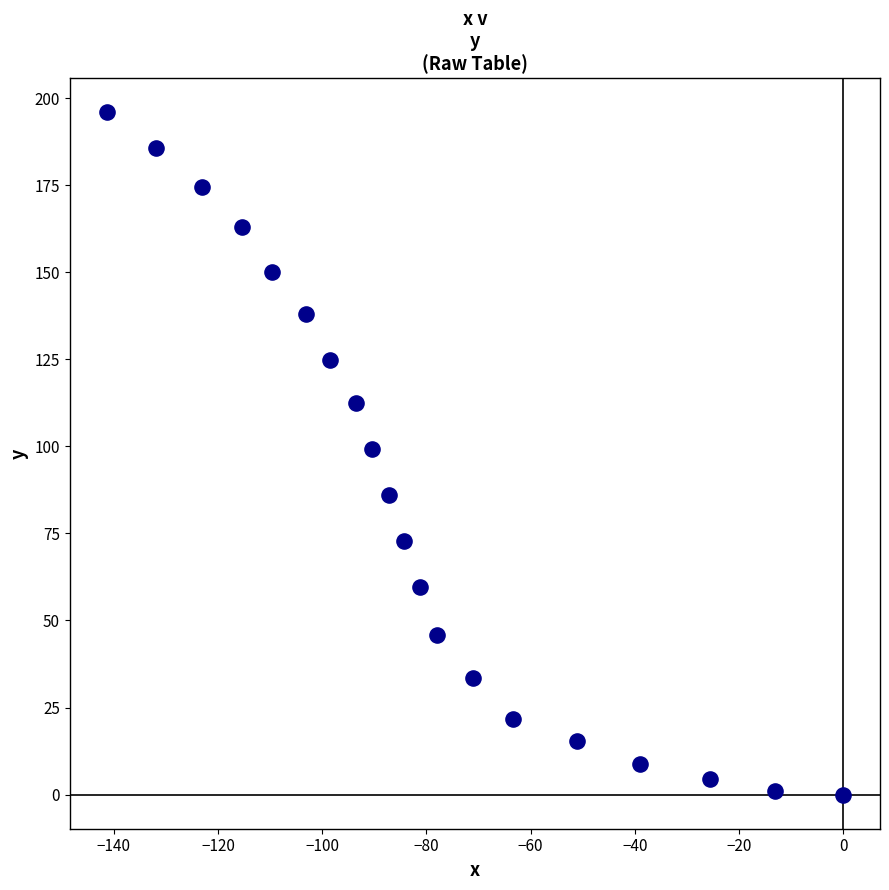

What Y value in the scatter plot is closest to 97?

99.2